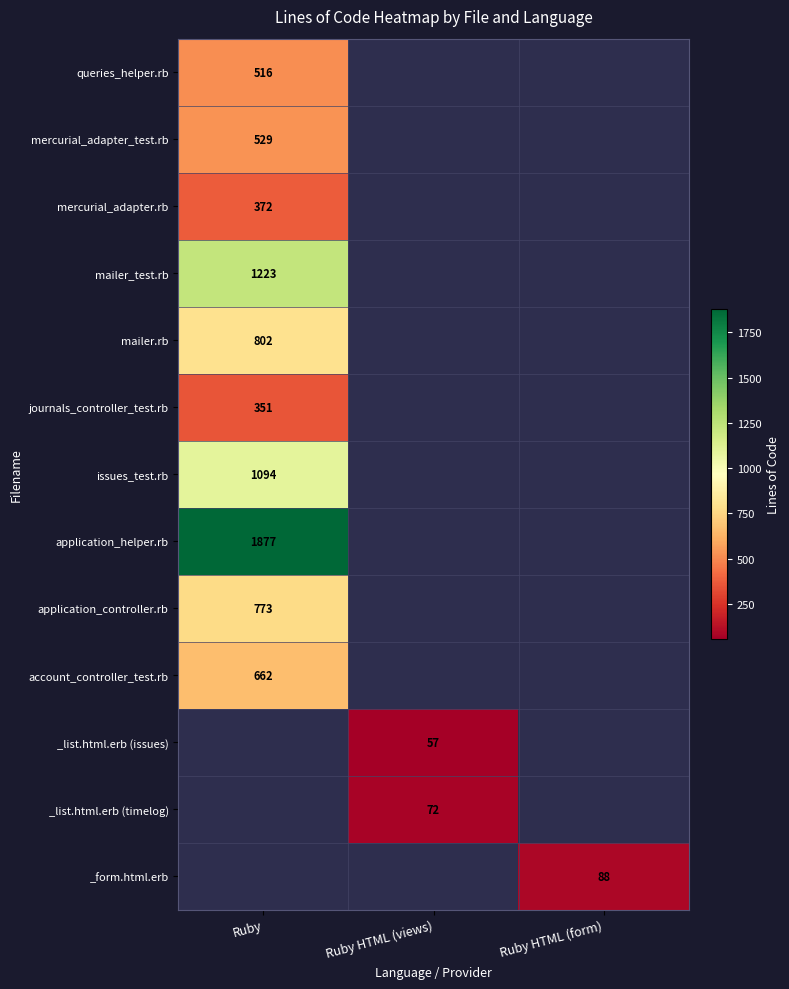

The mailer.rb series shows 1249 at Ruby. True or false?

False